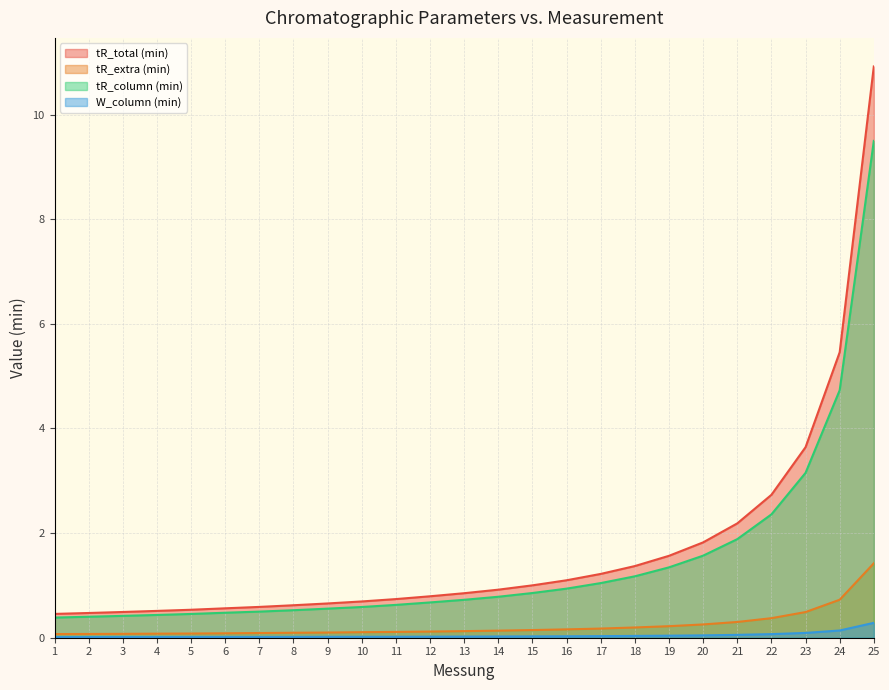

Count the number of categories in the chart.

25